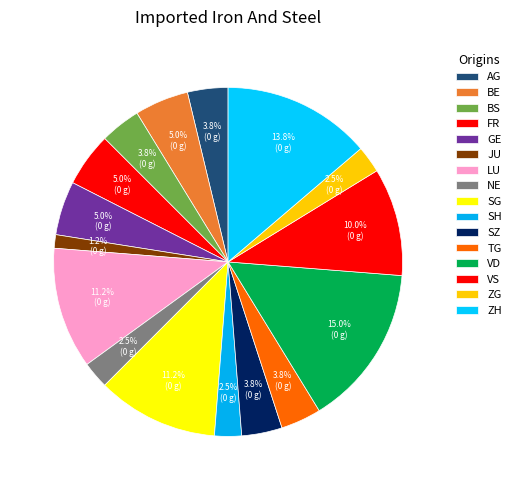

How many segments does this pie chart have?

16